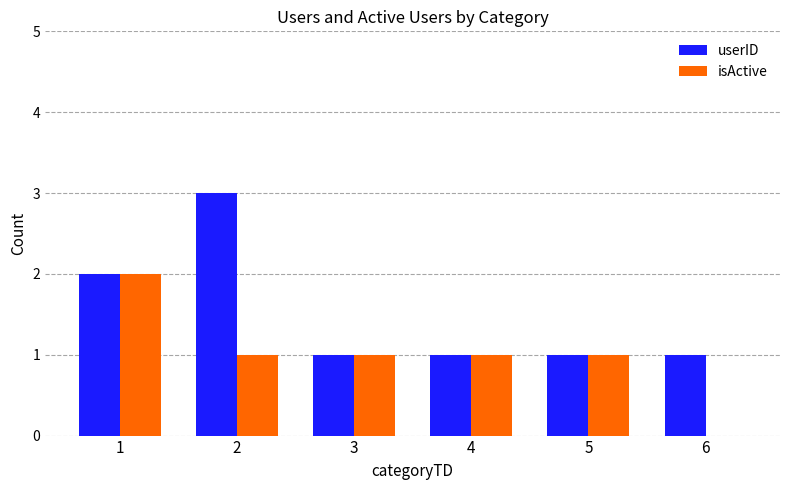

What is the sum of all userID values?

9